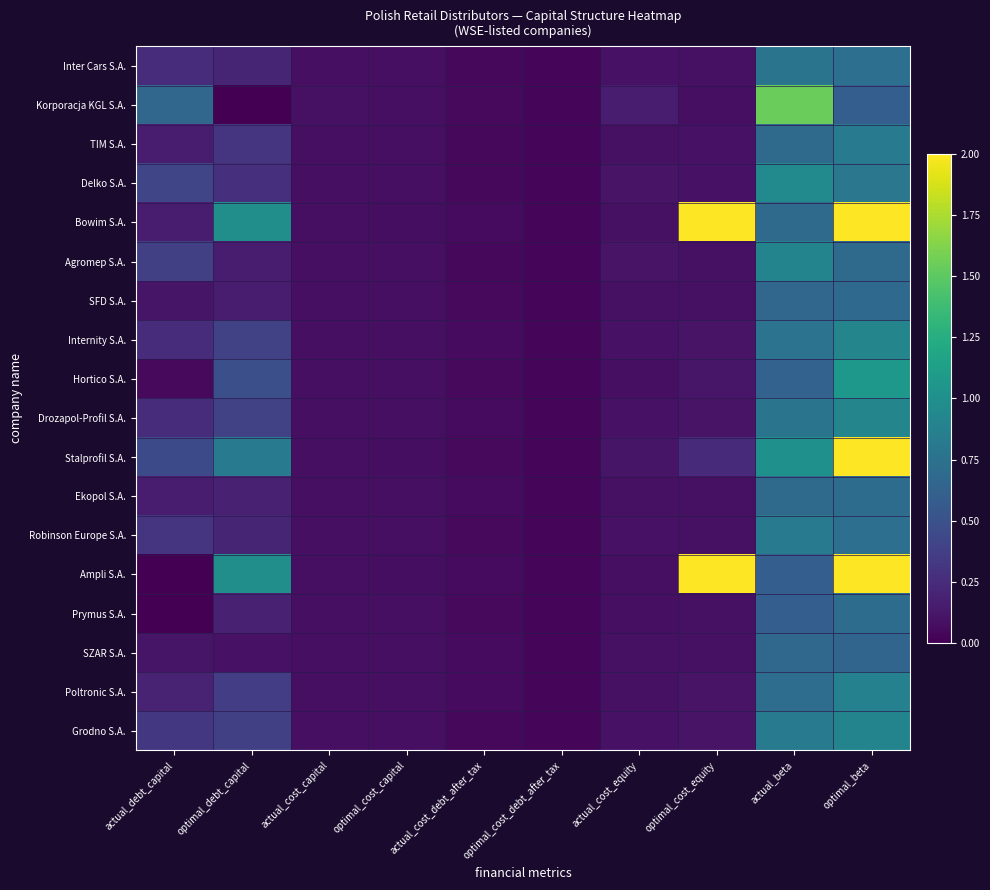

Which series changed the most between actual_debt_capital and optimal_cost_debt_after_tax?

Korporacja KGL S.A.